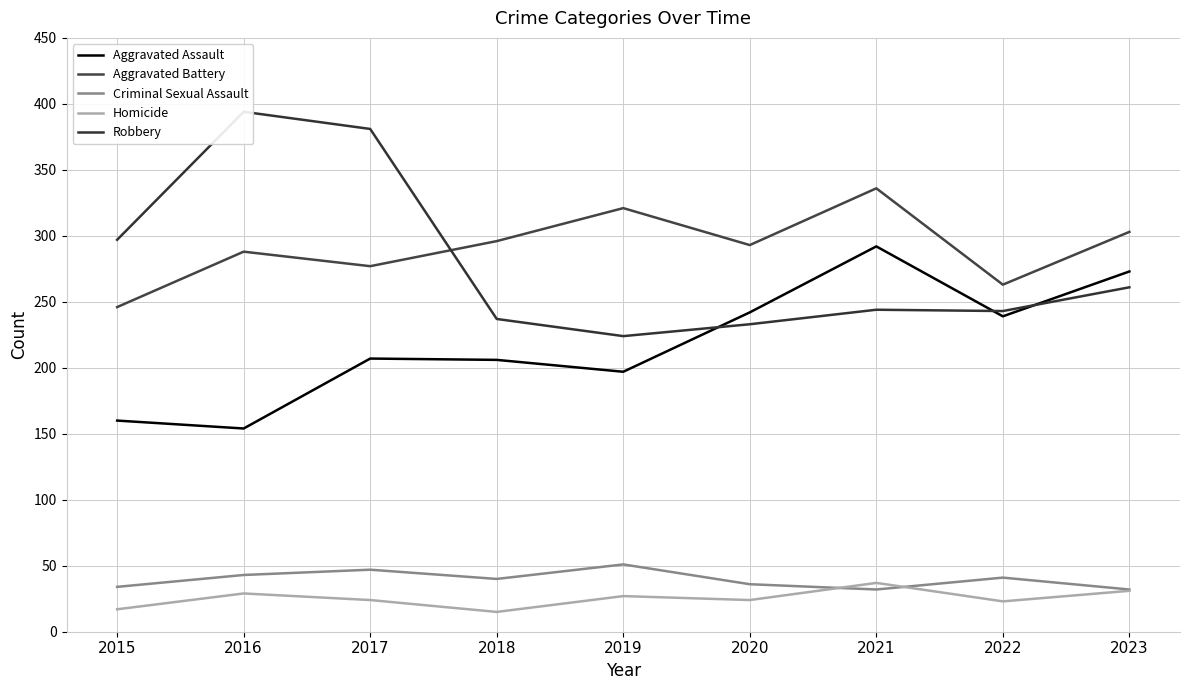

Which series has the largest range (max minus min)?

Robbery